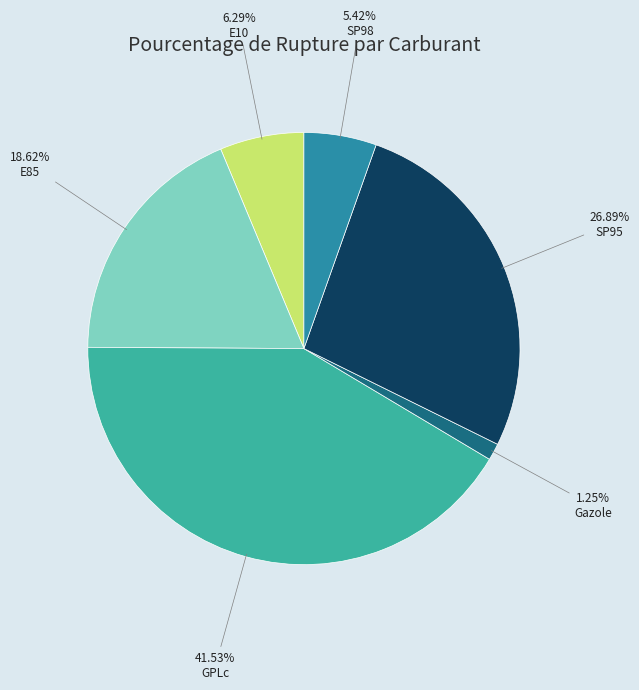

The E10 slice represents 6% of the pie. True or false?

True